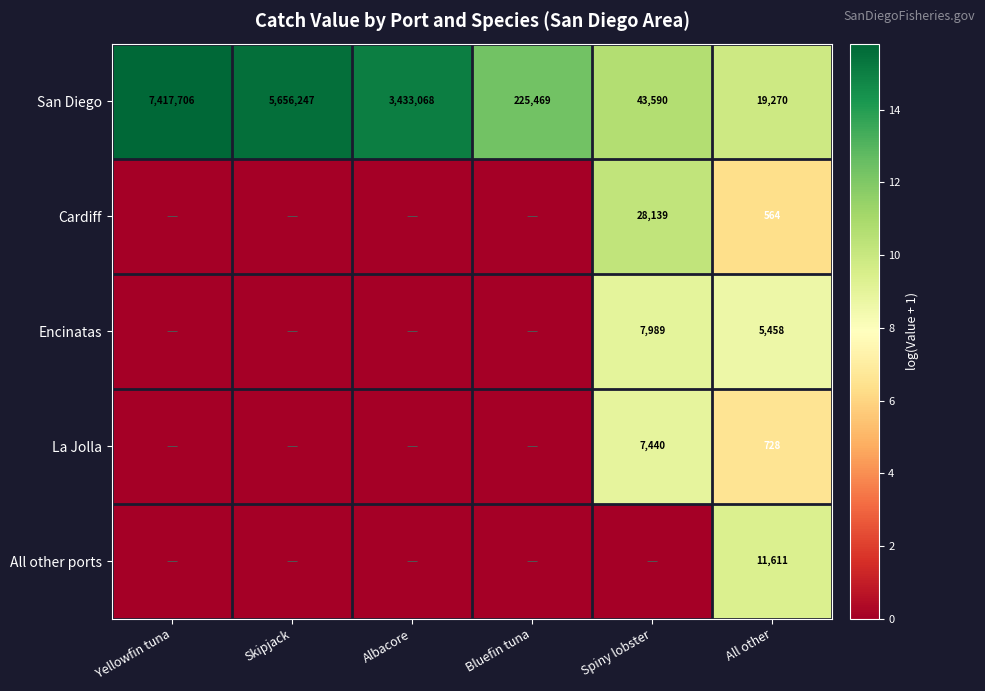

What is the maximum value for San Diego?

7417706